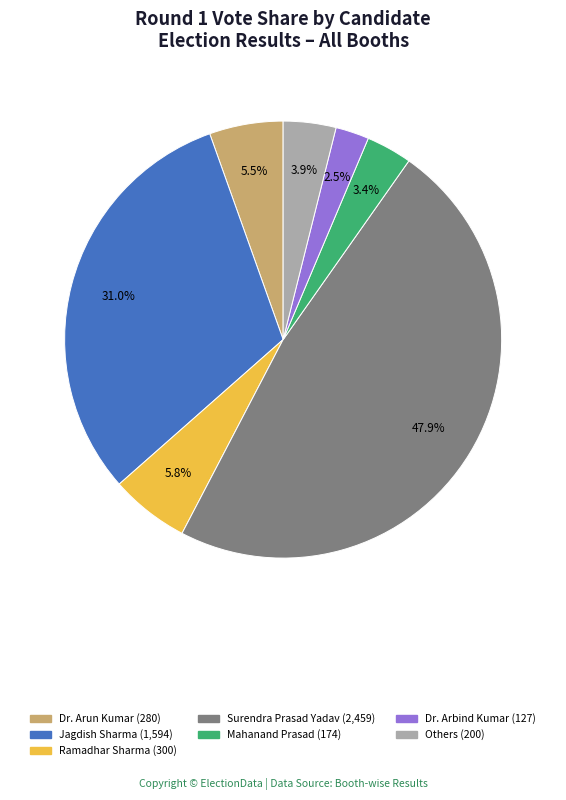

Count the number of slices in the pie.

7